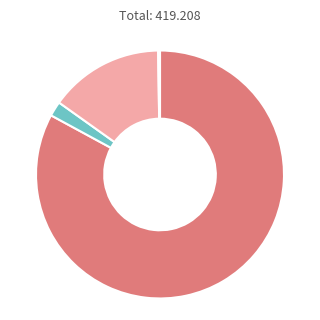

Is there a majority slice in this chart?

Yes